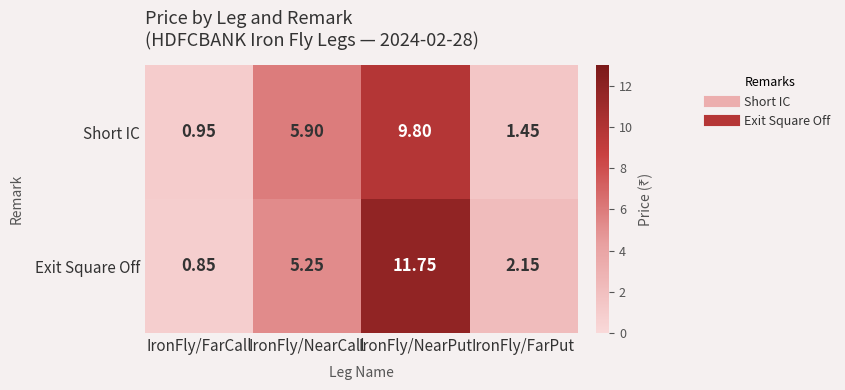

List the series in order of their overall mean, lowest first.

Short IC, Exit Square Off